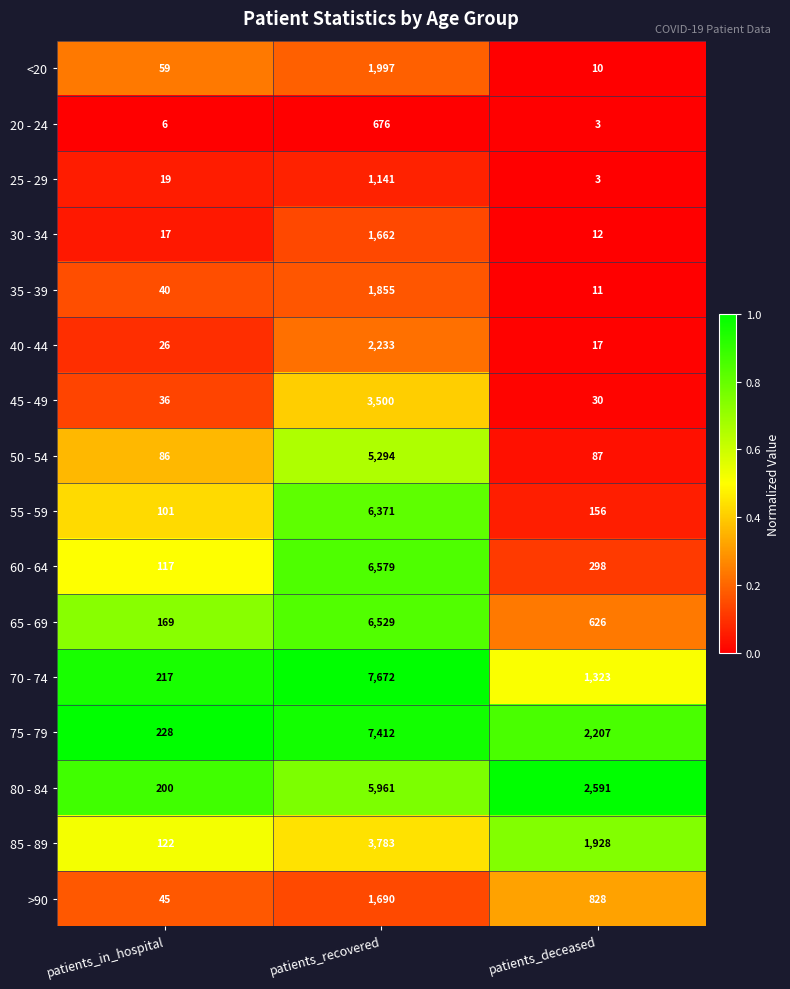

True or false: 85 - 89 has a value of 122 at patients_in_hospital.

True